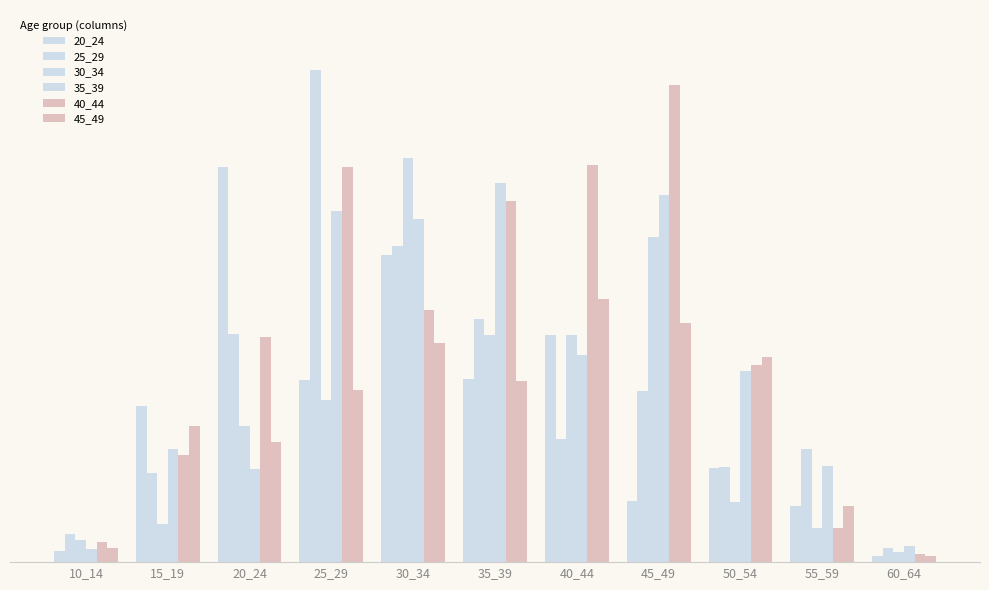

Rank the categories by 25_29 value from lowest to highest.

60_64, 10_14, 15_19, 50_54, 55_59, 40_44, 45_49, 20_24, 35_39, 30_34, 25_29